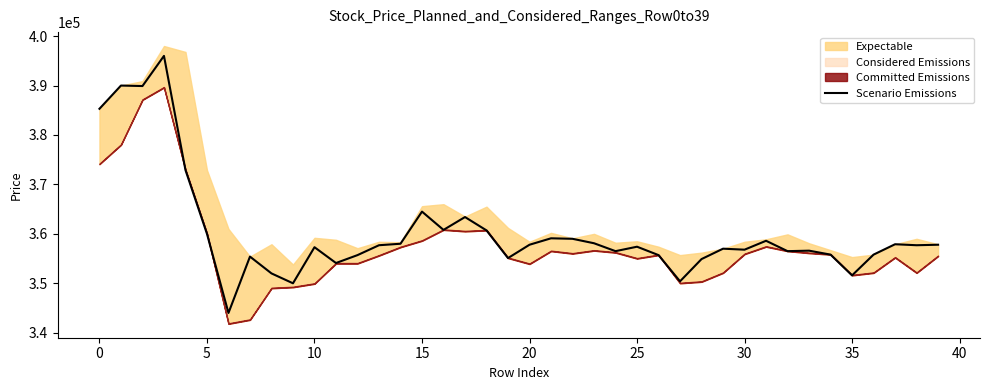

What is the change in value from −5 to 39?

-27500